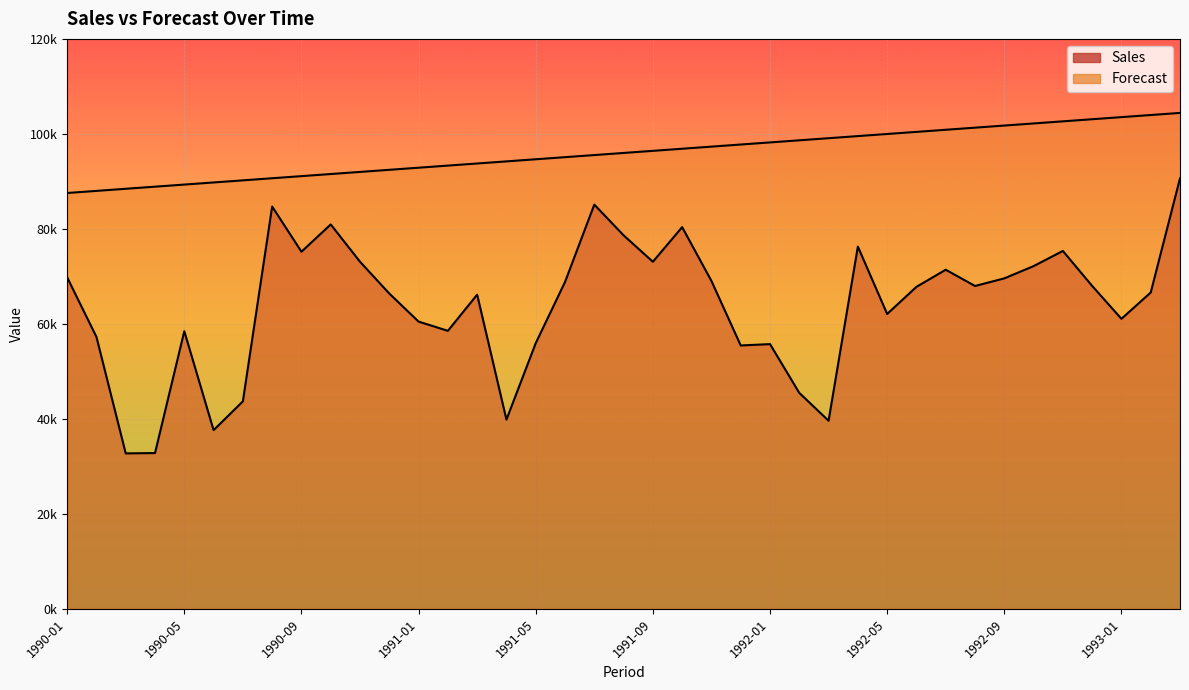

What position from the right is 1990-12?

28